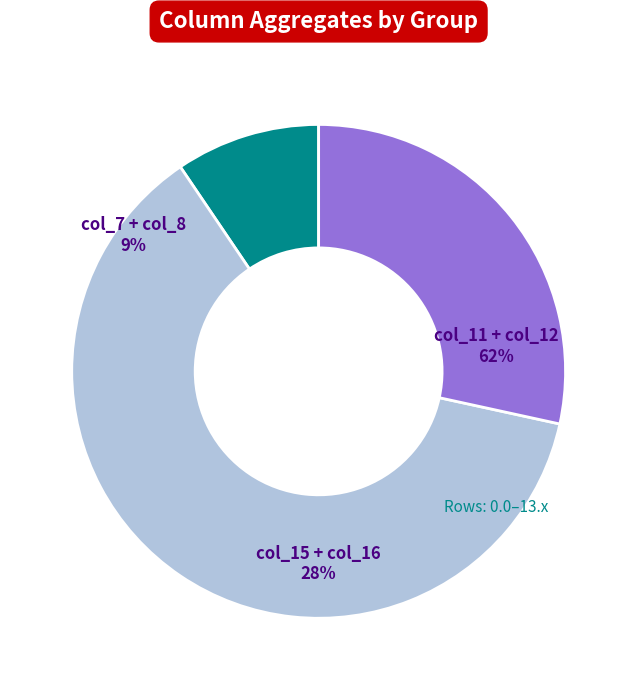

How many segments does this pie chart have?

3